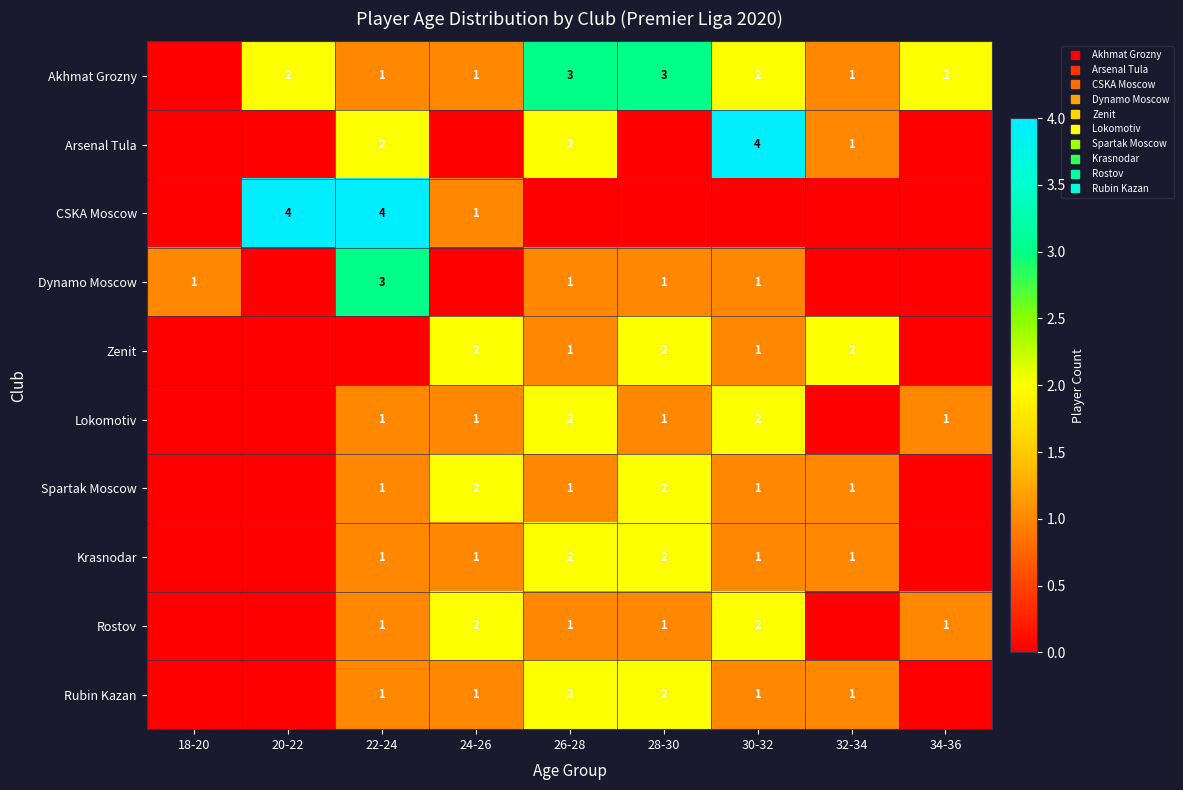

Which series has the largest total across all categories?

Akhmat Grozny